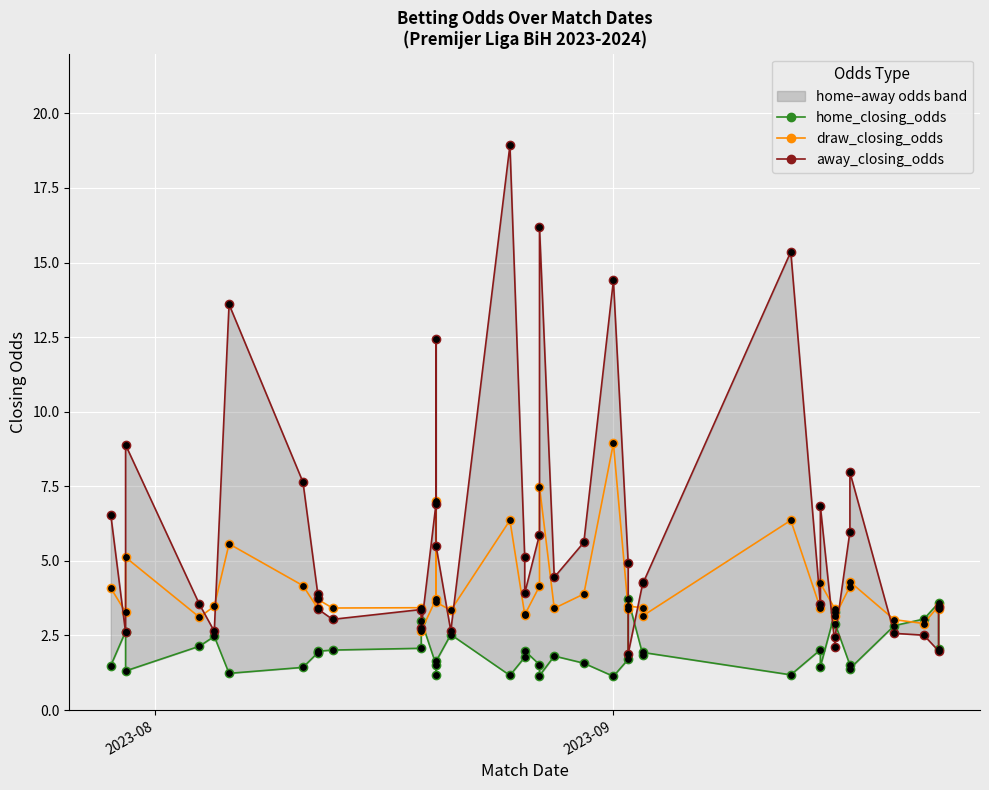

Which series reaches the minimum Y coordinate?

home_closing_odds